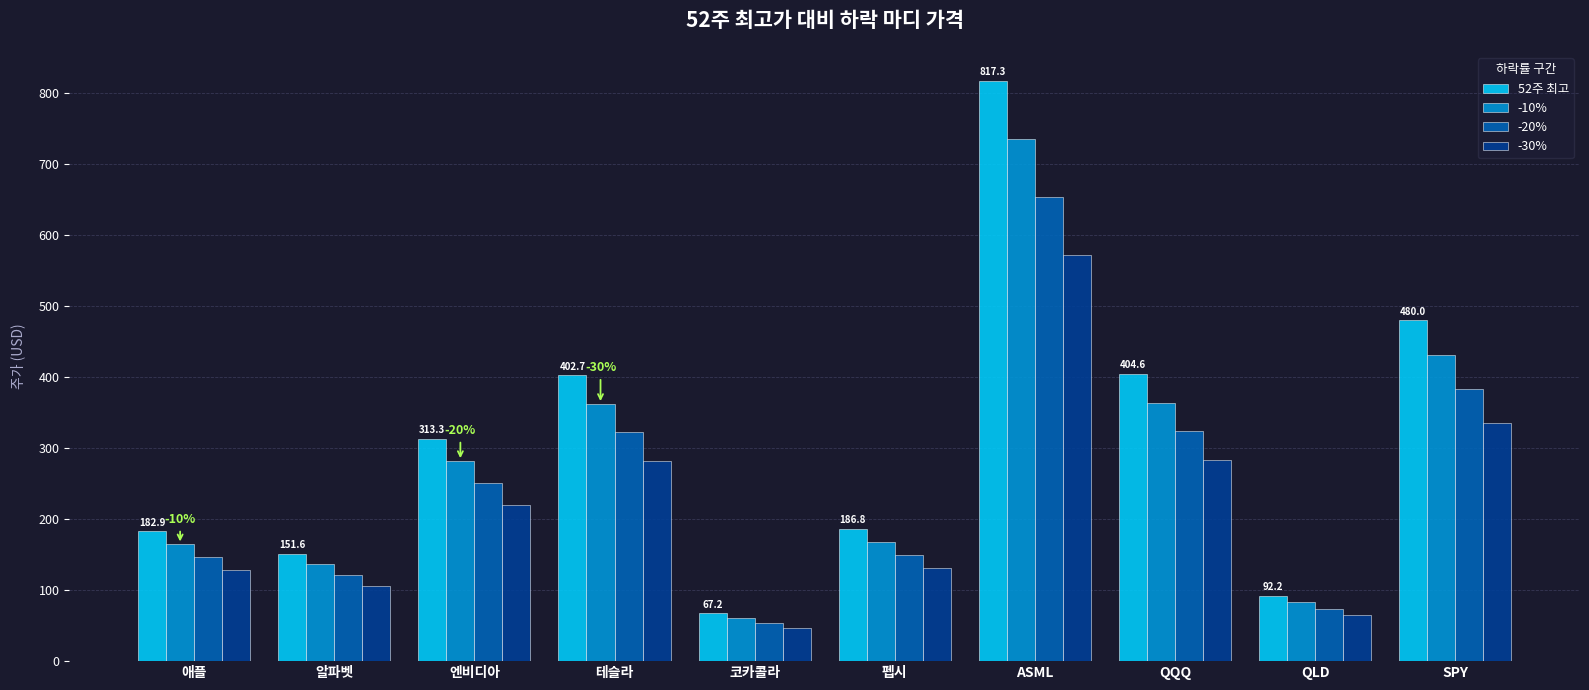

How many series are shown in this chart?

4